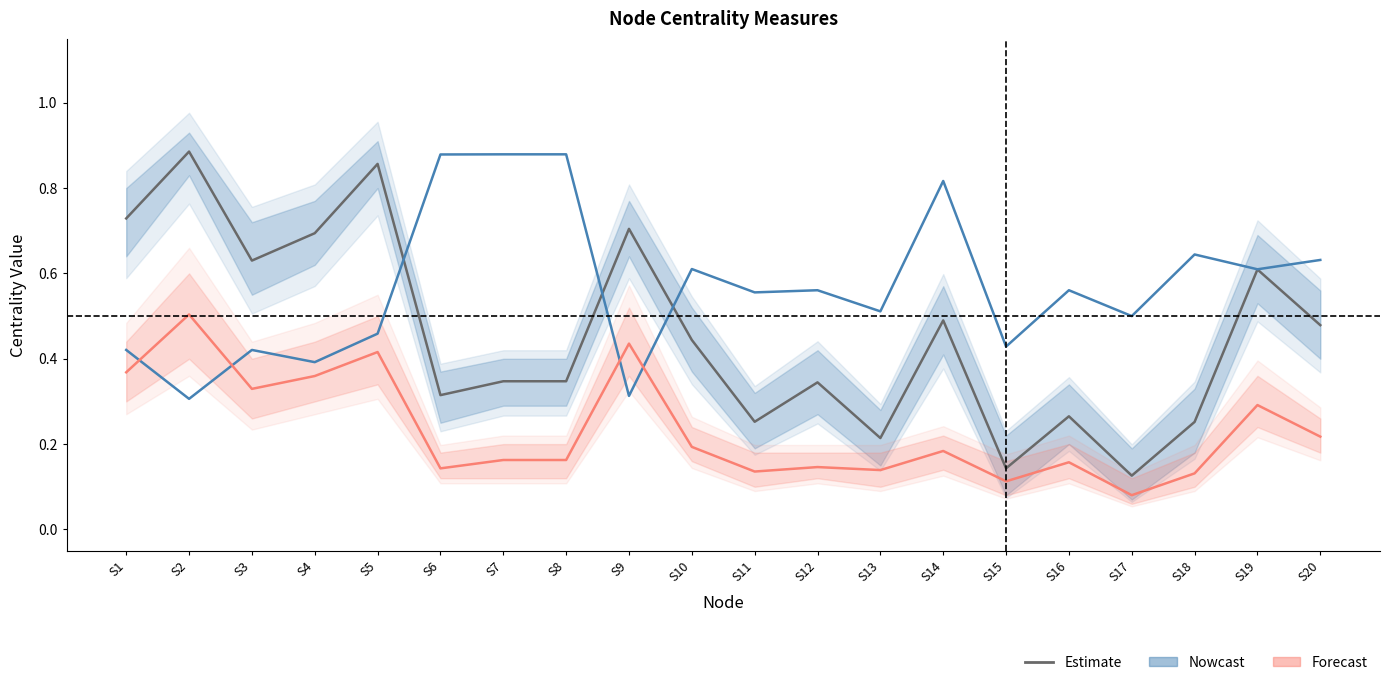

At which category is the sum across all series the highest?

S5